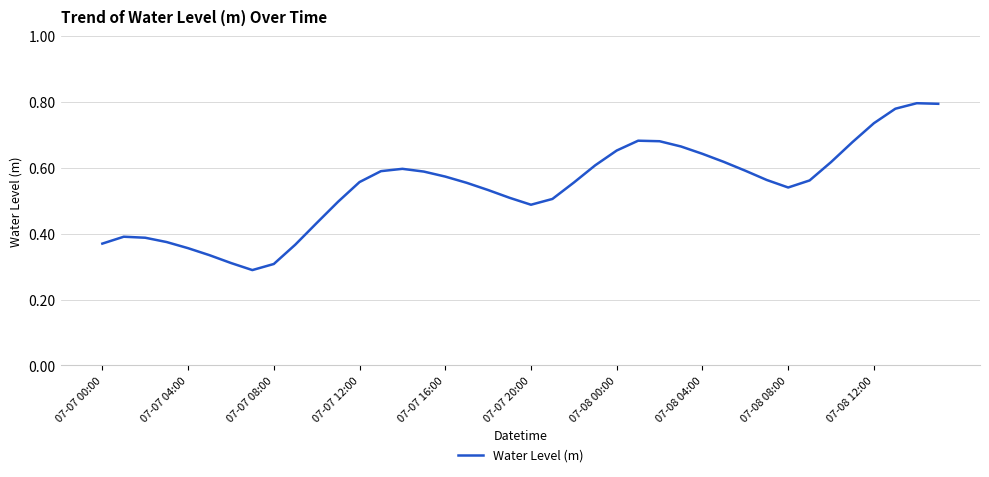

The chart shows a value of 1.0 at 07-07 16:00. True or false?

False